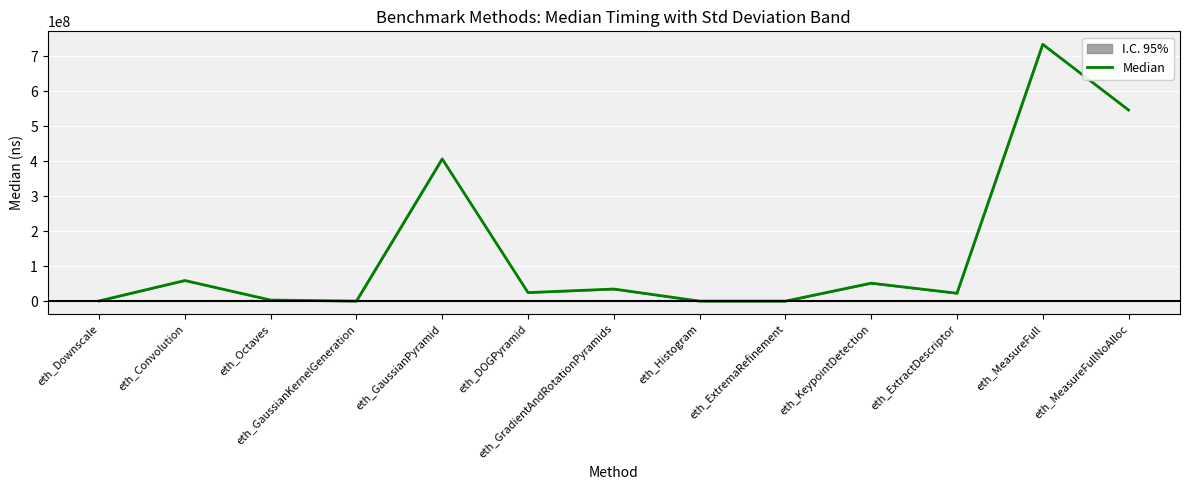

Where is the data nearest to the value 366951083?

eth_GaussianPyramid